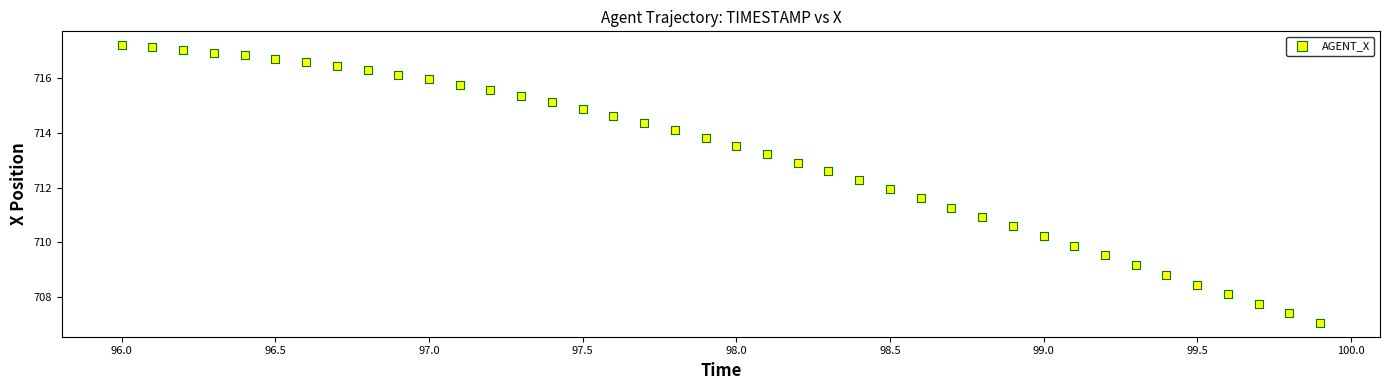

What is the range of Y values (max minus min)?

10.1